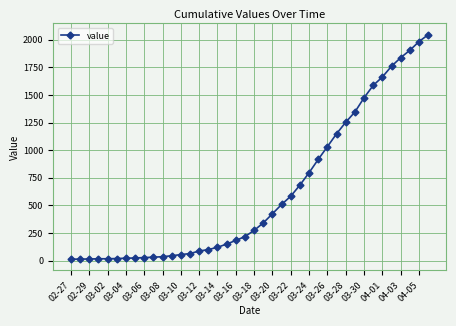

What is the sum of all values?

24843